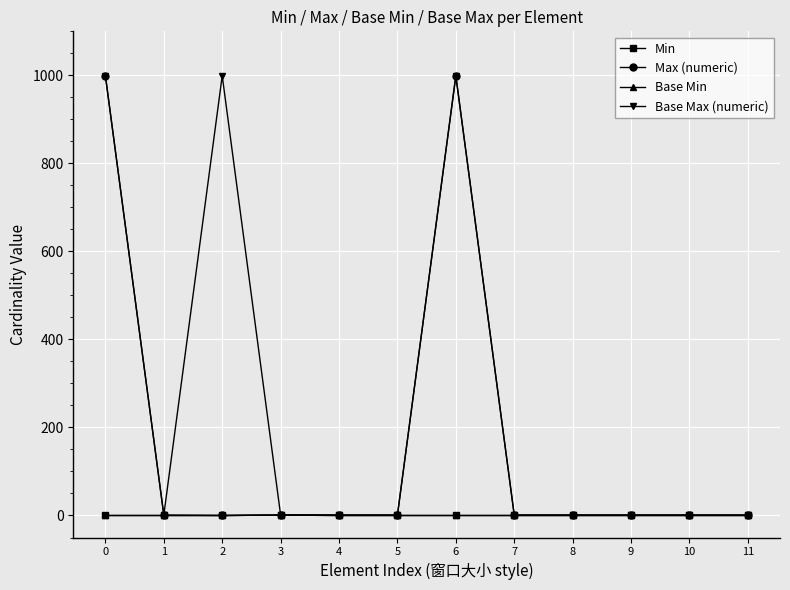

How many interior local peaks does the Min series have?

1